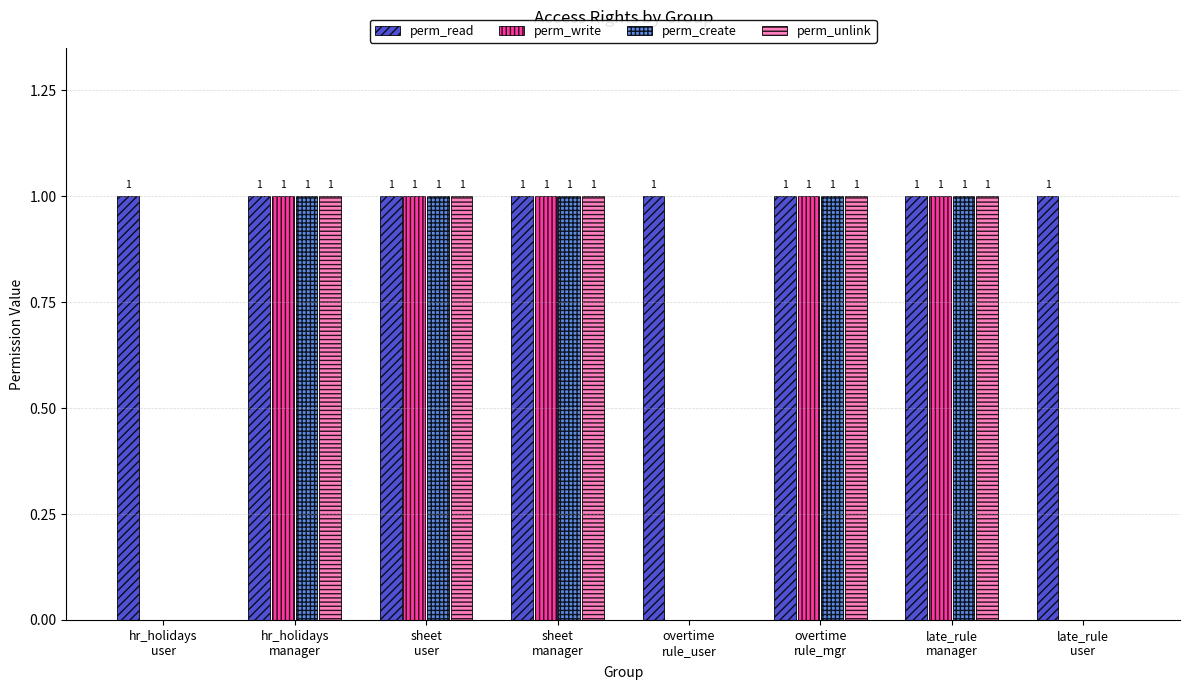

How many distinct data groups are displayed?

4